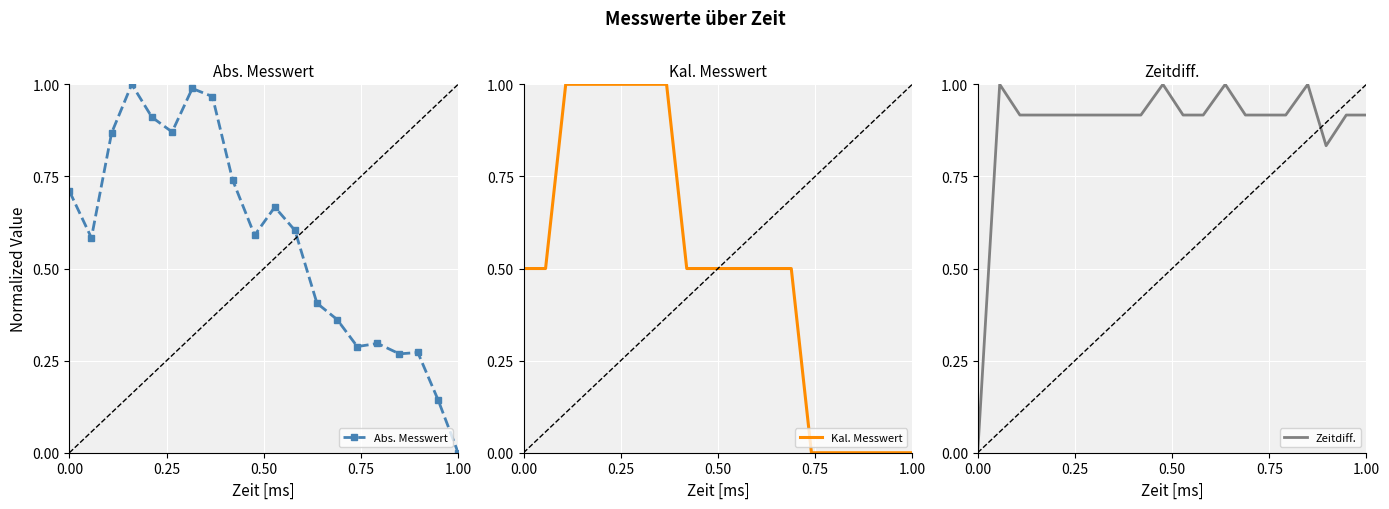

Which series ends up on top after the final intersection of Zeitdiff. and Abs. Messwert?

Zeitdiff.